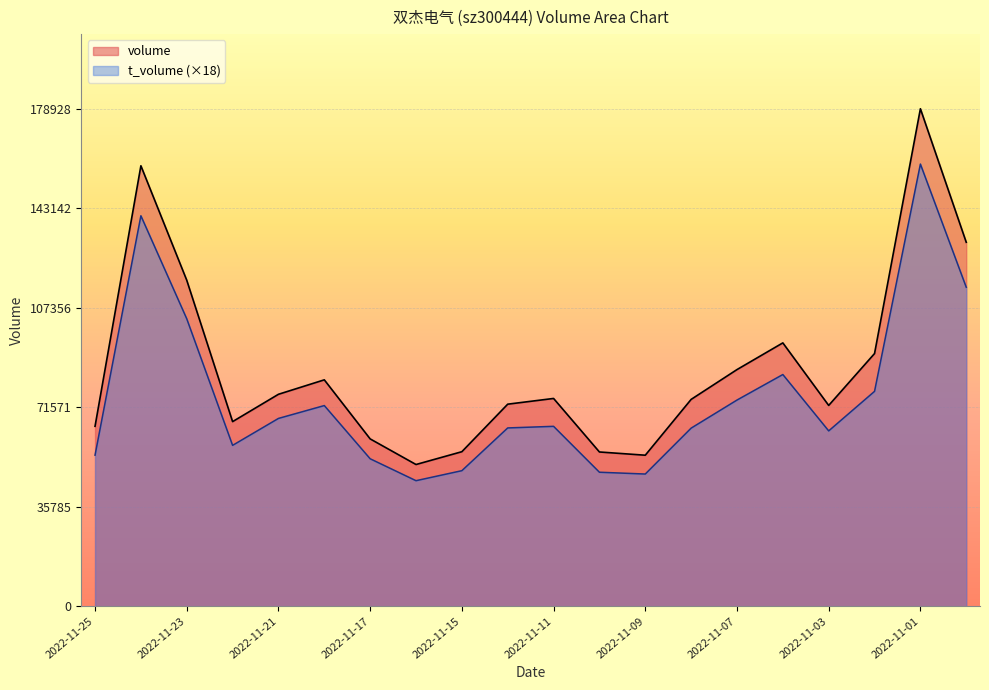

Rank the categories by t_volume value from lowest to highest.

2022-11-16, 2022-11-09, 2022-11-10, 2022-11-15, 2022-11-17, 2022-11-25, 2022-11-22, 2022-11-03, 2022-11-08, 2022-11-14, 2022-11-11, 2022-11-21, 2022-11-18, 2022-11-07, 2022-11-02, 2022-11-04, 2022-11-23, 2022-10-31, 2022-11-24, 2022-11-01